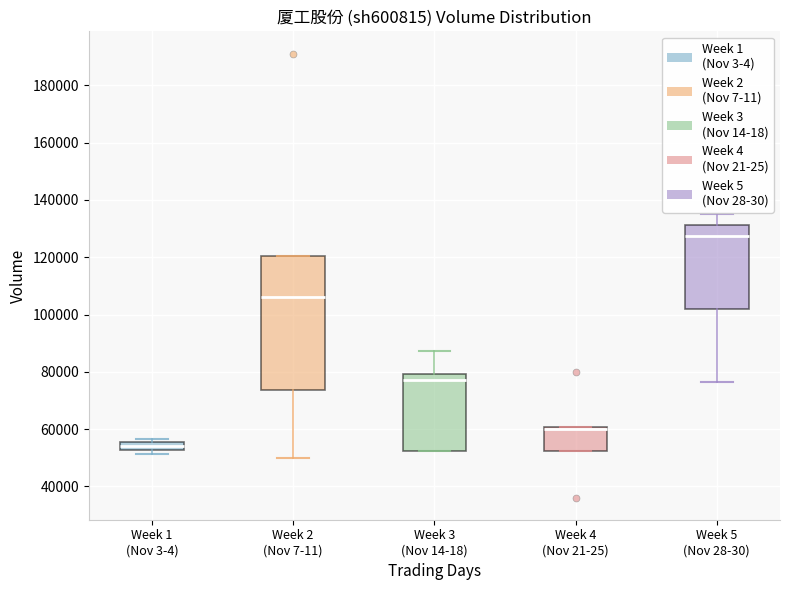

Where does the median line of the box for Week 1 (Nov 3-4) sit on the y-axis? The values are not printed on the chart, so give them approximately, as read against the axis.

54000